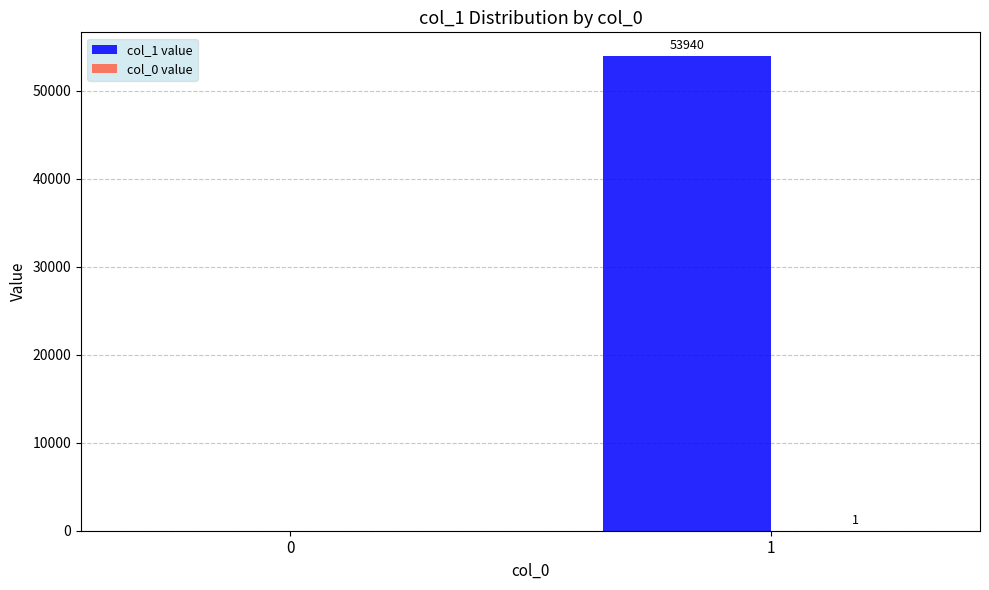

Which series has the largest total across all categories?

col_1 value